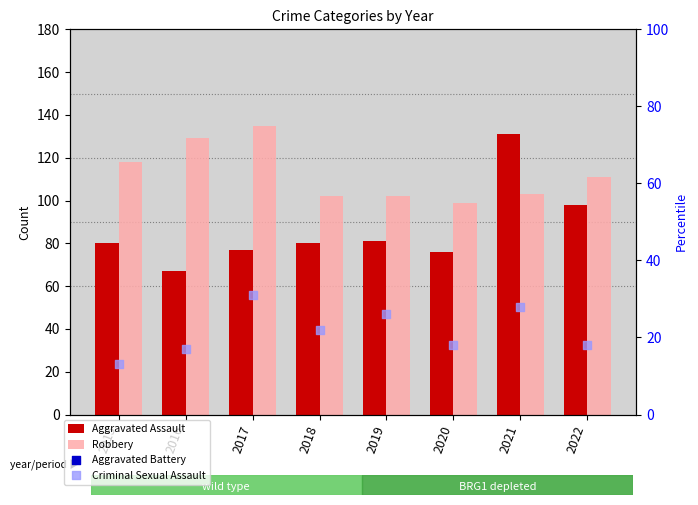

Is the value of Robbery at 2021 greater than the value of Criminal Sexual Assault at 2021?

Yes